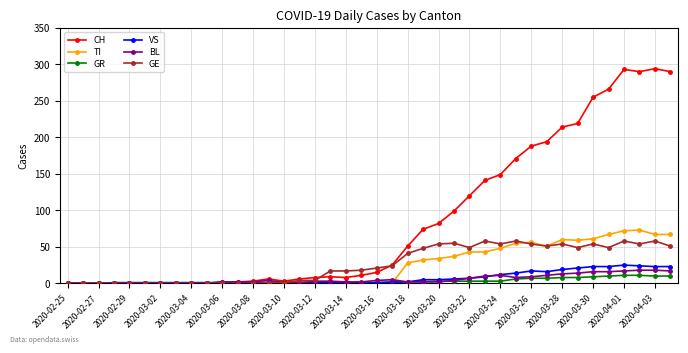

True or false: TI has more than 1 points higher than both neighbors.

True